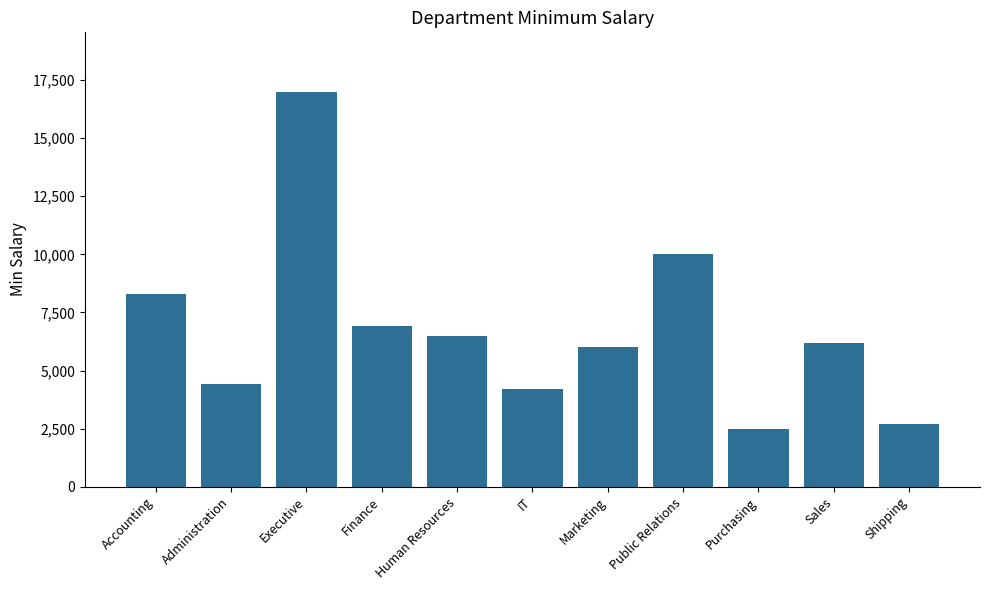

Count the number of categories in the chart.

11